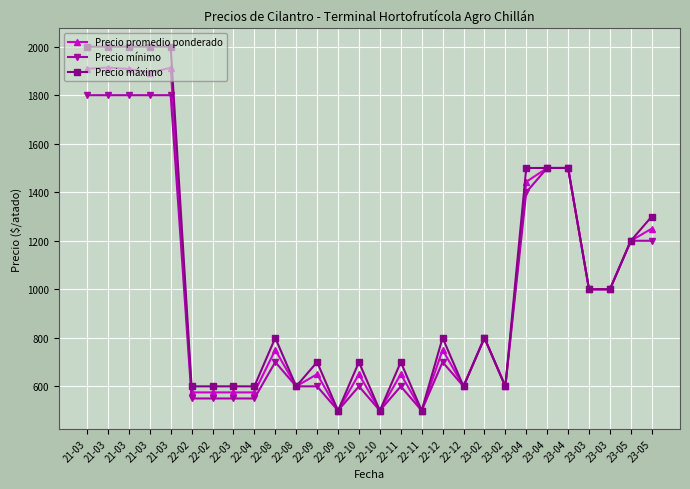

Which series has the largest total across all categories?

Precio máximo